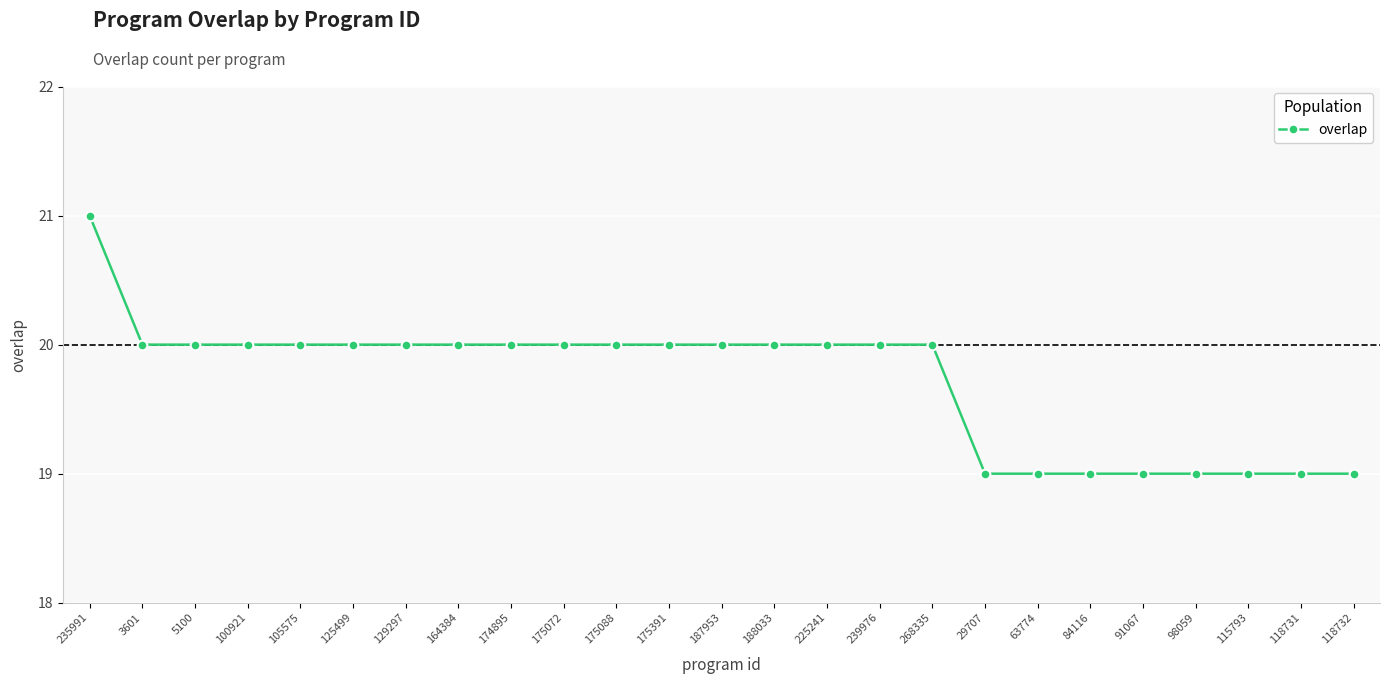

What is the value of the 17th point from the left?

20